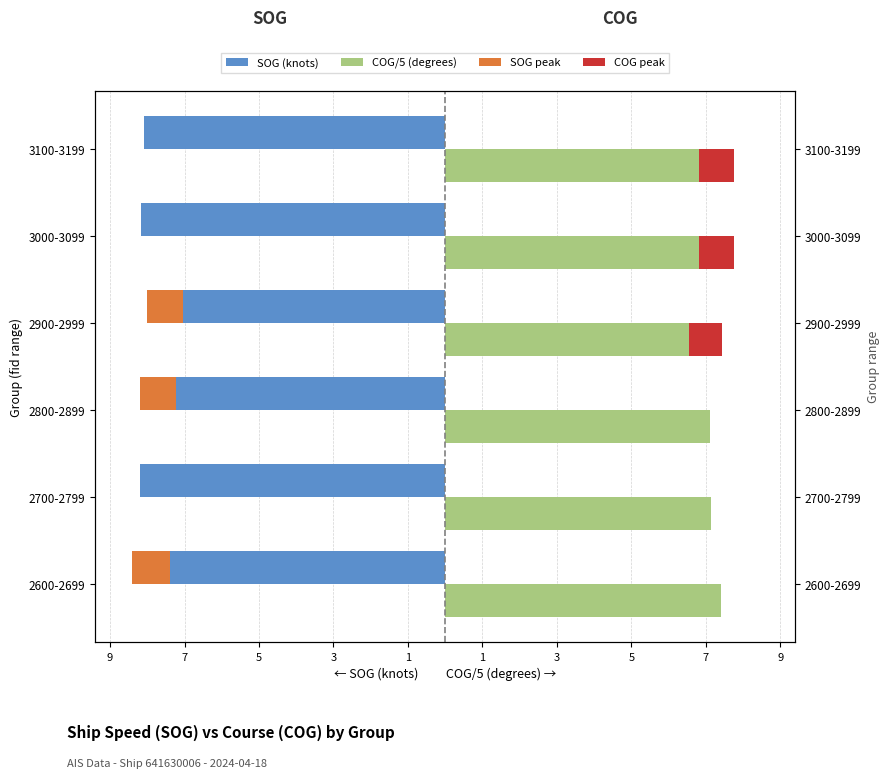

The value of SOG at 1 is -14.5. True or false?

False